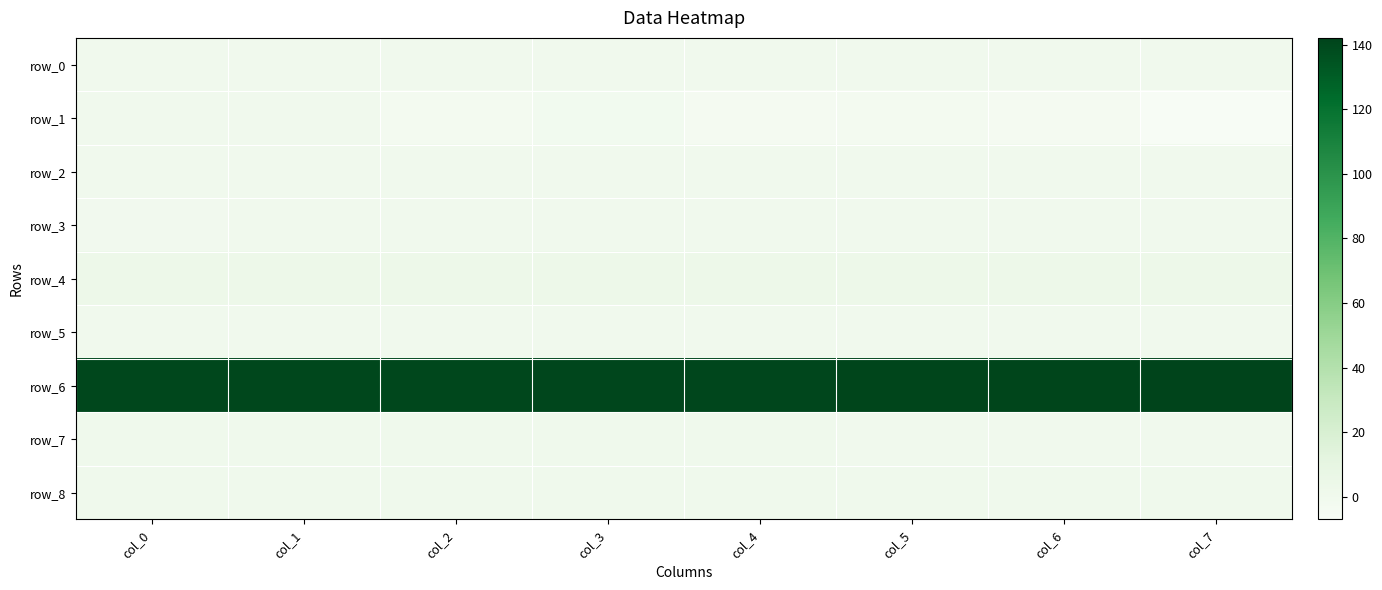

The value of row_8 at col_0 is 1.0. True or false?

True